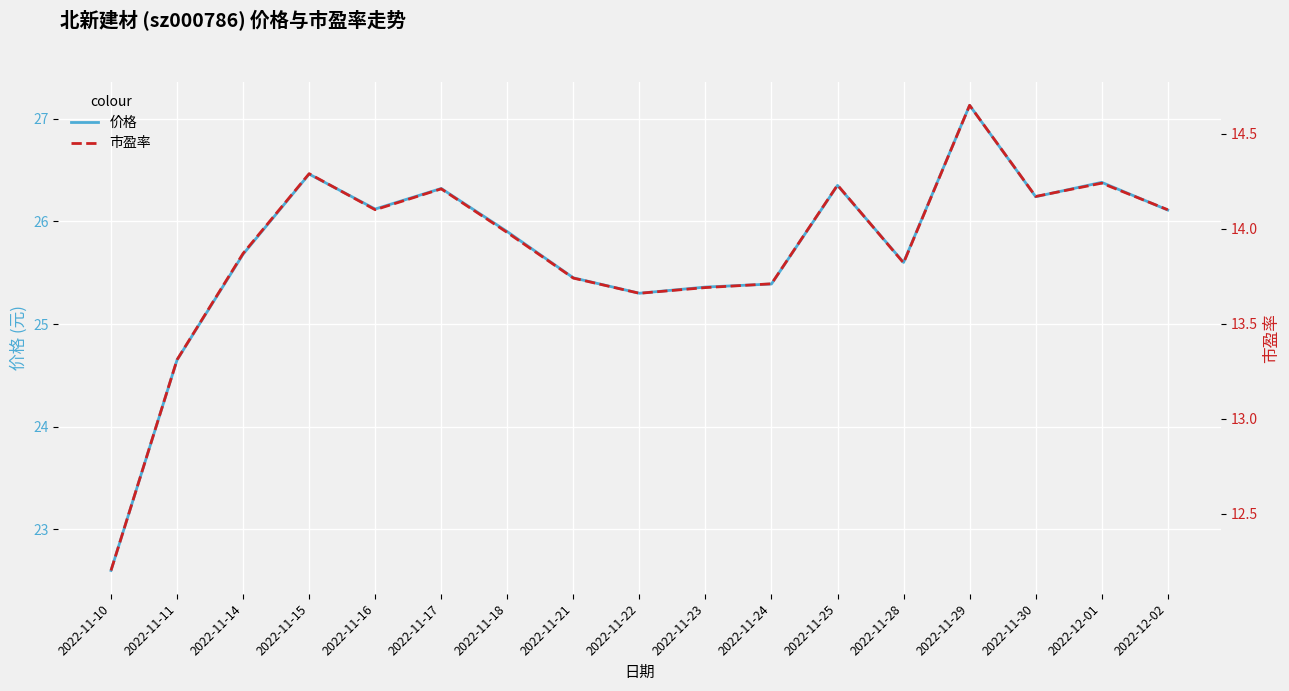

Reading left to right, extract all data points from this chart.

价格: 22.6	24.6	25.7	26.5	26.1	26.3	25.9	25.4	25.3	25.4	25.4	26.4	25.6	27.1	26.2	26.4	26.1
市盈率: 12.2	13.3	13.9	14.3	14.1	14.2	14.0	13.7	13.7	13.7	13.7	14.2	13.8	14.7	14.2	14.2	14.1